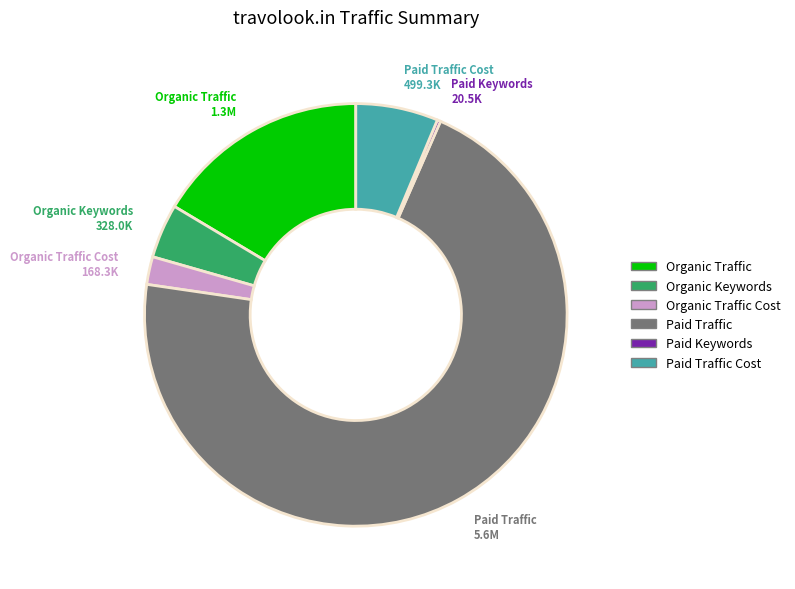

Does any single category account for the majority?

Yes